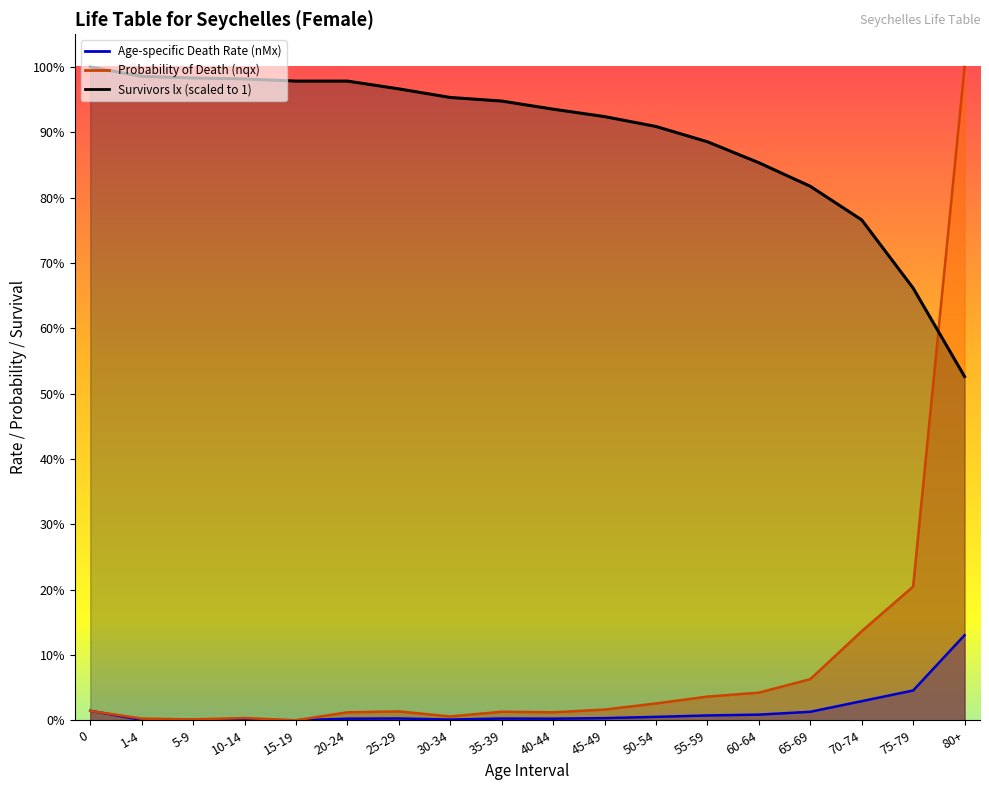

Which series has the widest spread of values?

Probability of Death (nqx)